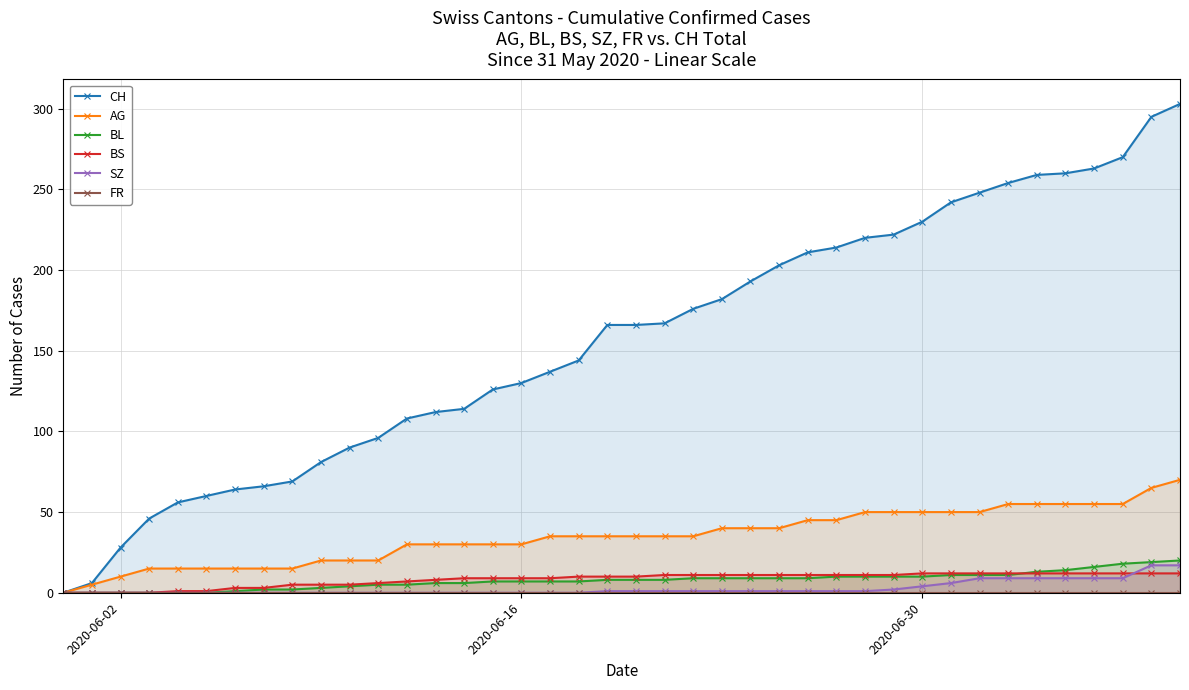

At which category does the chart reach its minimum across all series?

2020-06-02